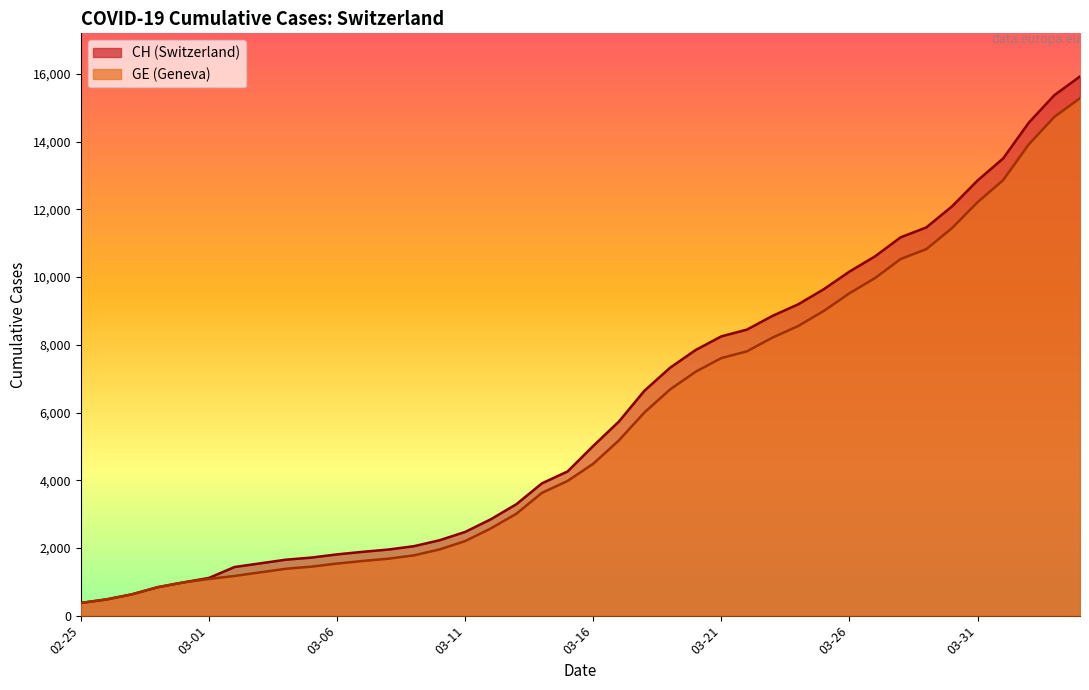

How many lines are shown in the chart?

2